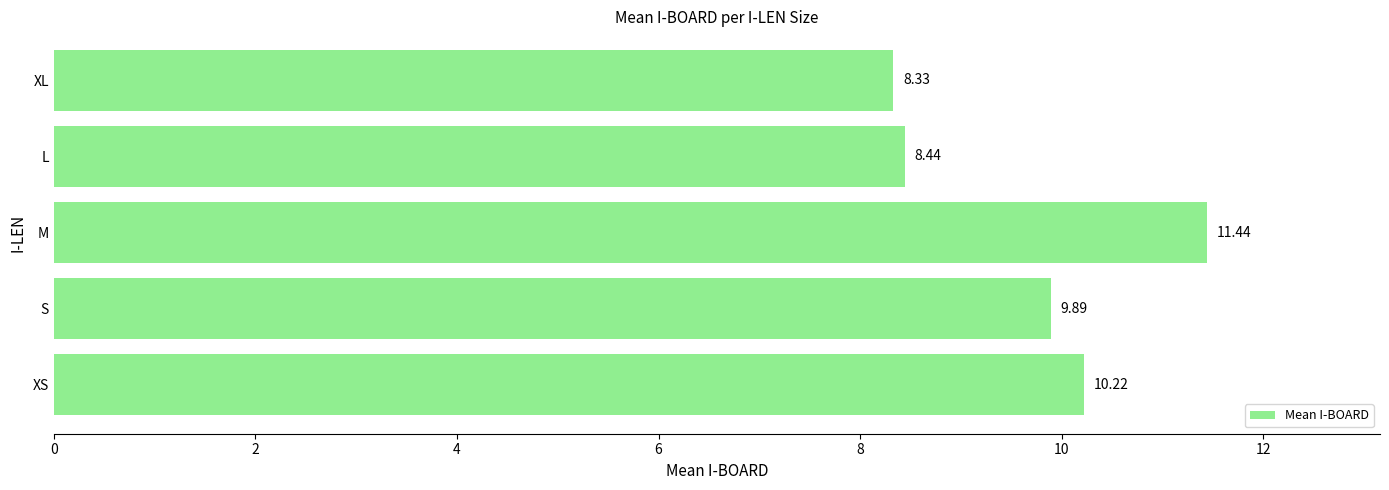

What is the sum of all values?

48.3